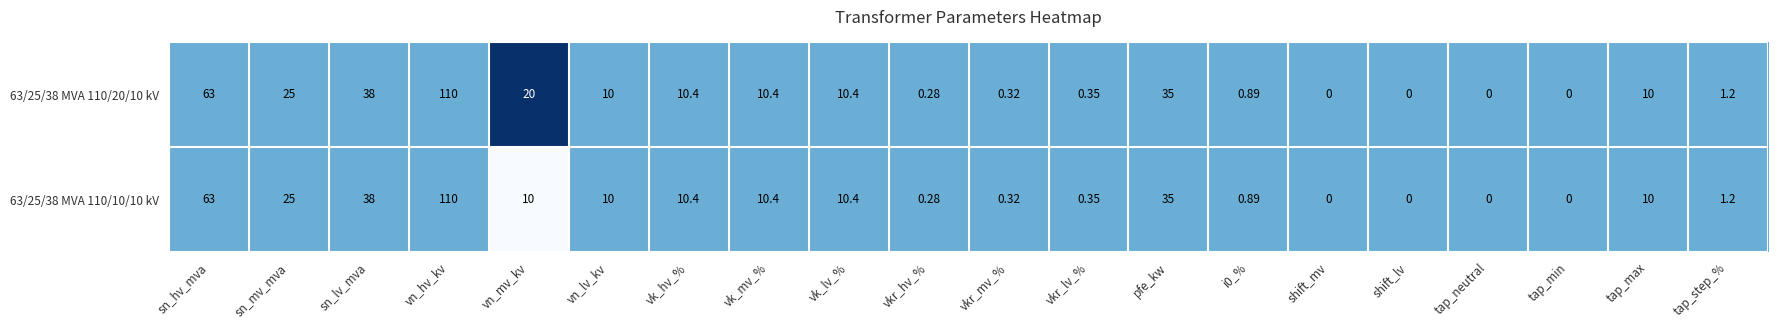

Which category has the highest value in the 63/25/38 MVA 110/20/10 kV series?

vn_hv_kv